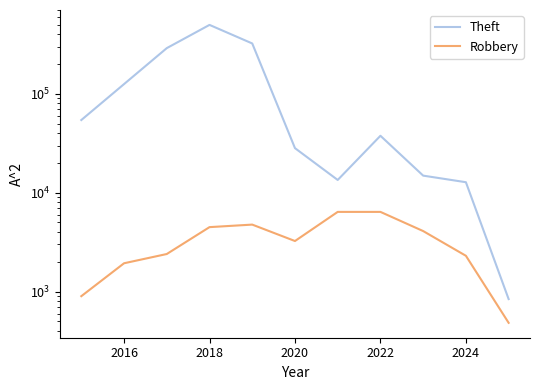

Which series has the widest spread of values?

Theft